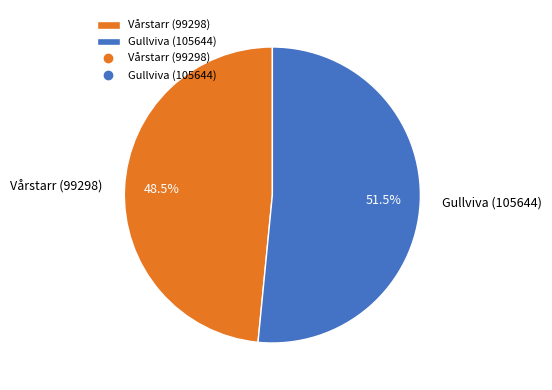

How many slices are in this pie chart?

2